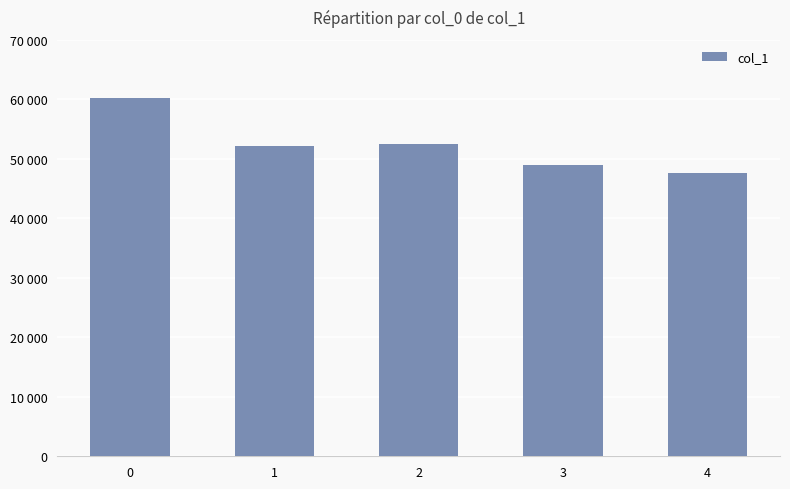

The value at 4 is 18592. True or false?

False